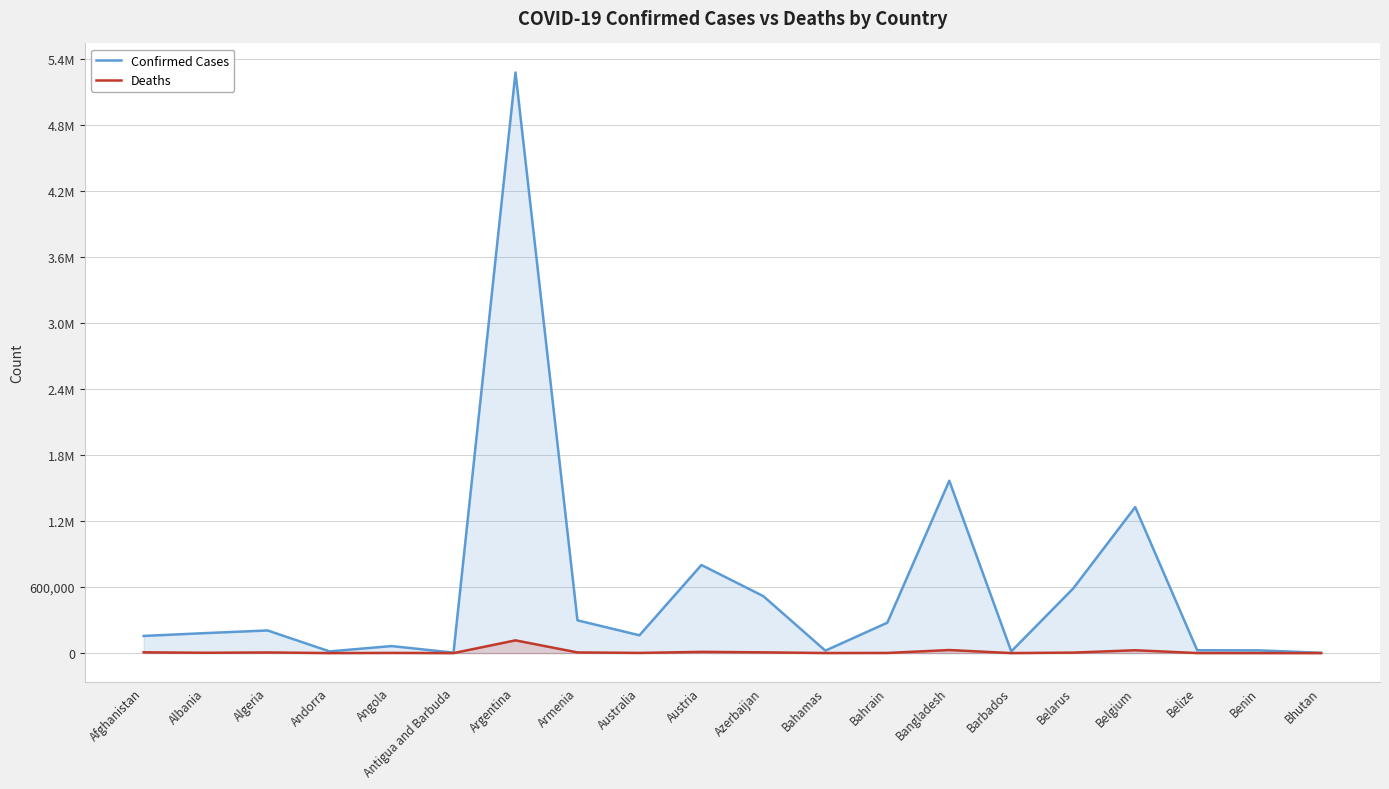

What are all the series names shown in the legend?

Confirmed Cases, Deaths